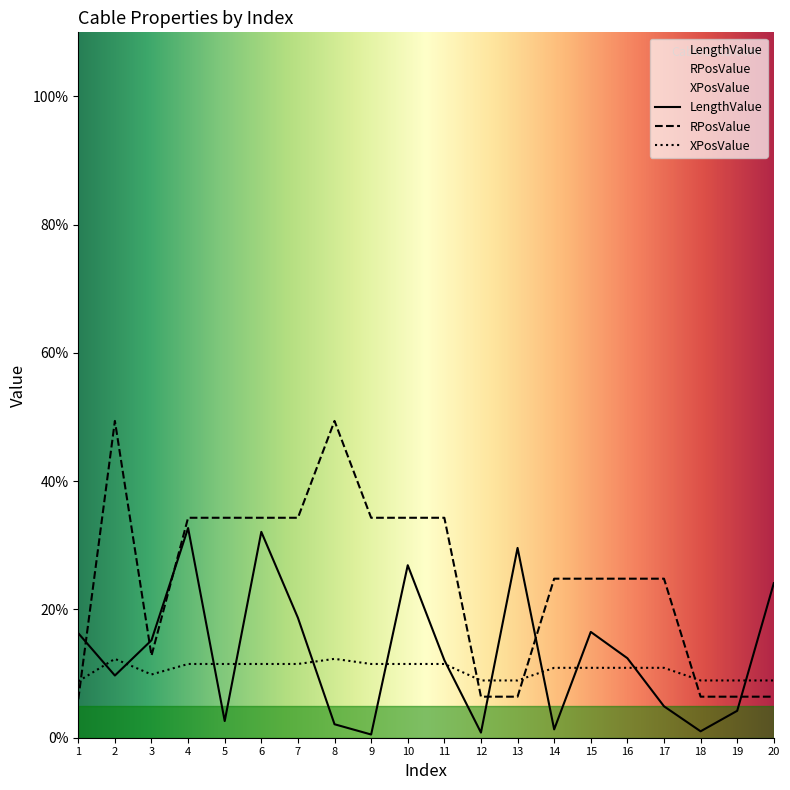

Does the chart display data point markers on the line(s)?

No